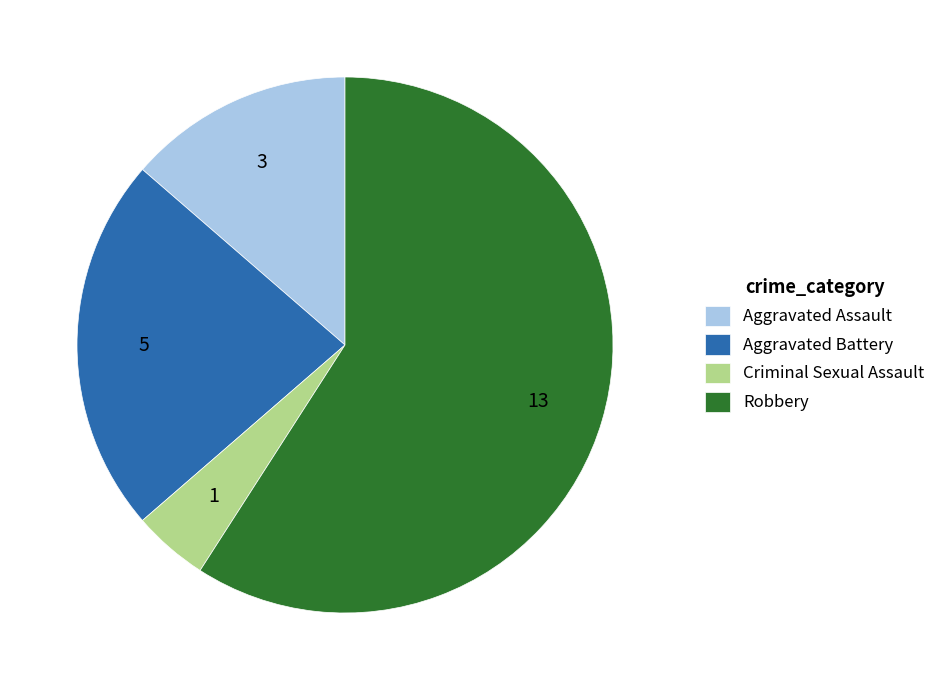

What is the ratio of the value at Aggravated Assault to the value at Criminal Sexual Assault?

3.0